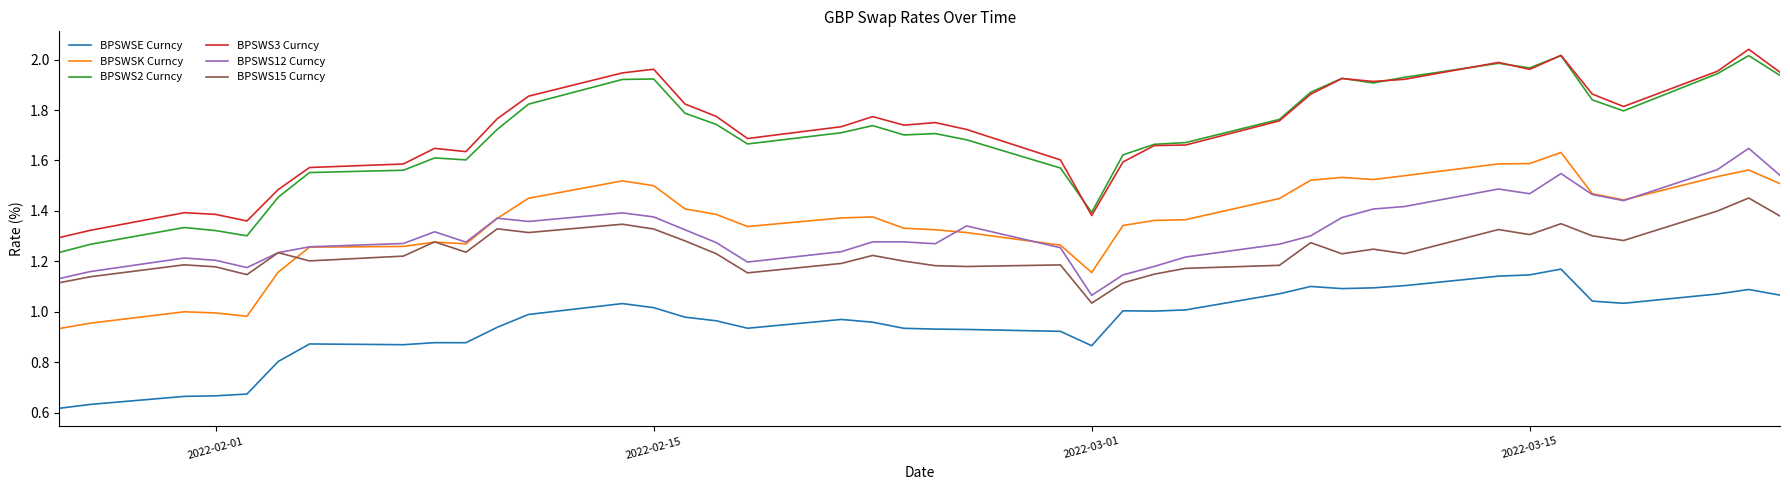

True or false: BPSWS3 Curncy and BPSWS15 Curncy cross at least once.

False